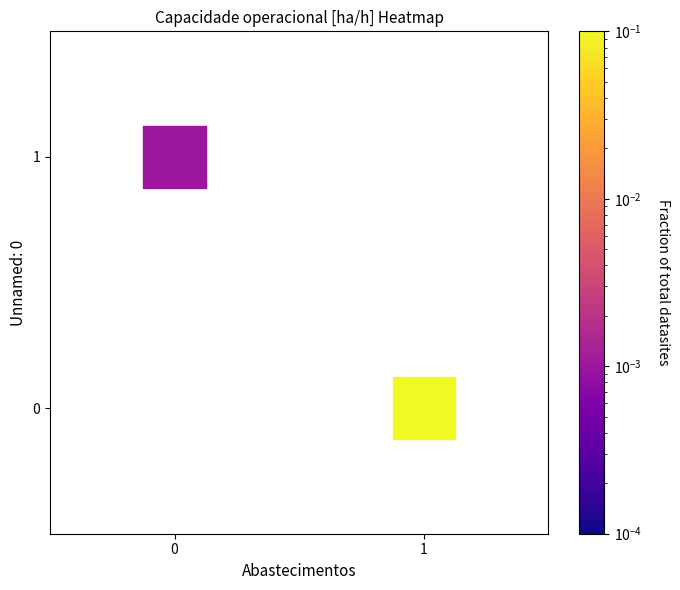

List the coordinates of all points as (X, Y) pairs, reading left to right.

(0, 1)  (1, 0)